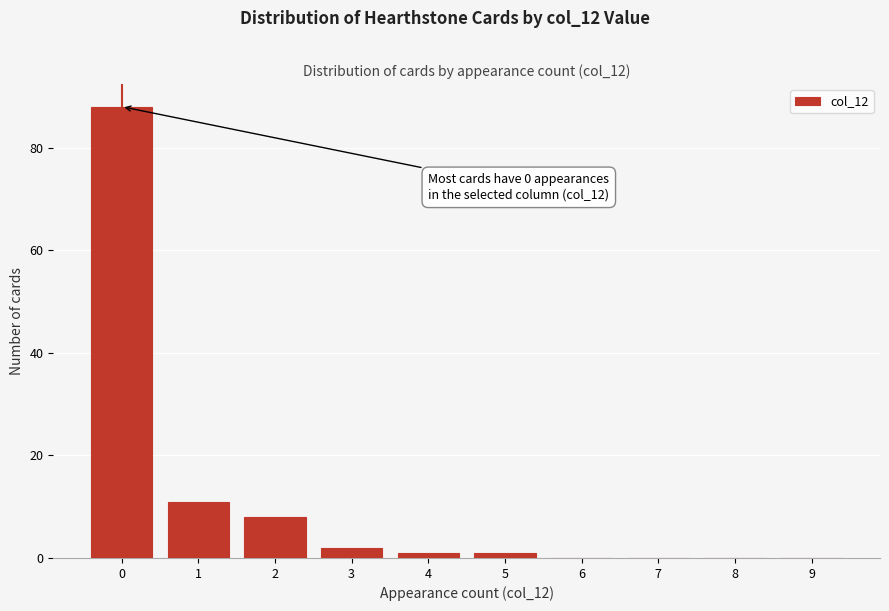

Reading left to right, transcribe all the data shown in this chart.

0=88	1=11	2=8	3=2	4=1	5=1	6=0	7=0	8=0	9=0